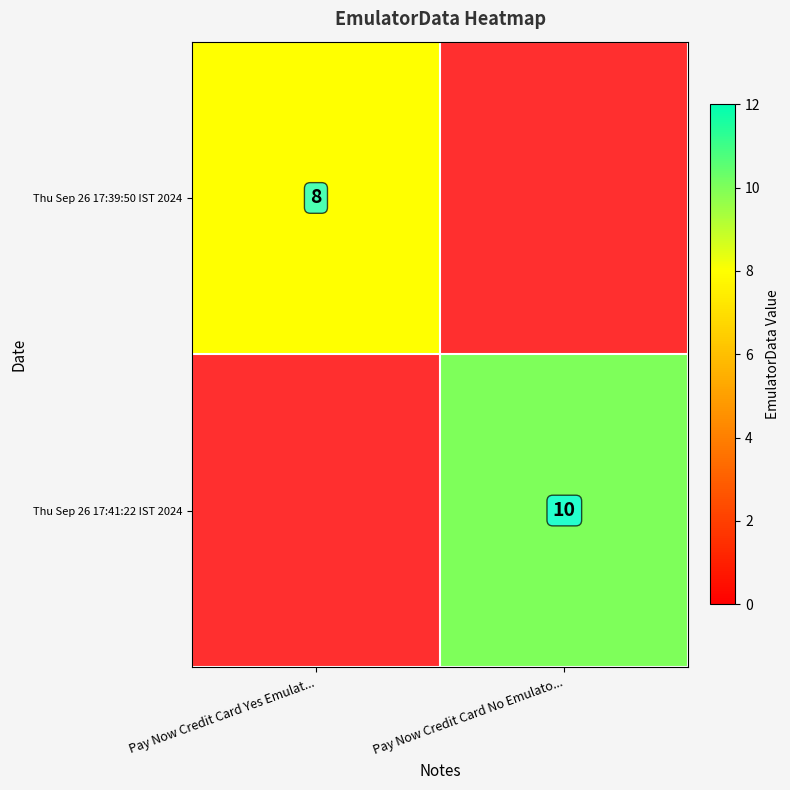

True or false: Thu Sep 26 17:41:22 IST 2024 has a value of 10 at Pay Now Credit Card No Emulato....

True